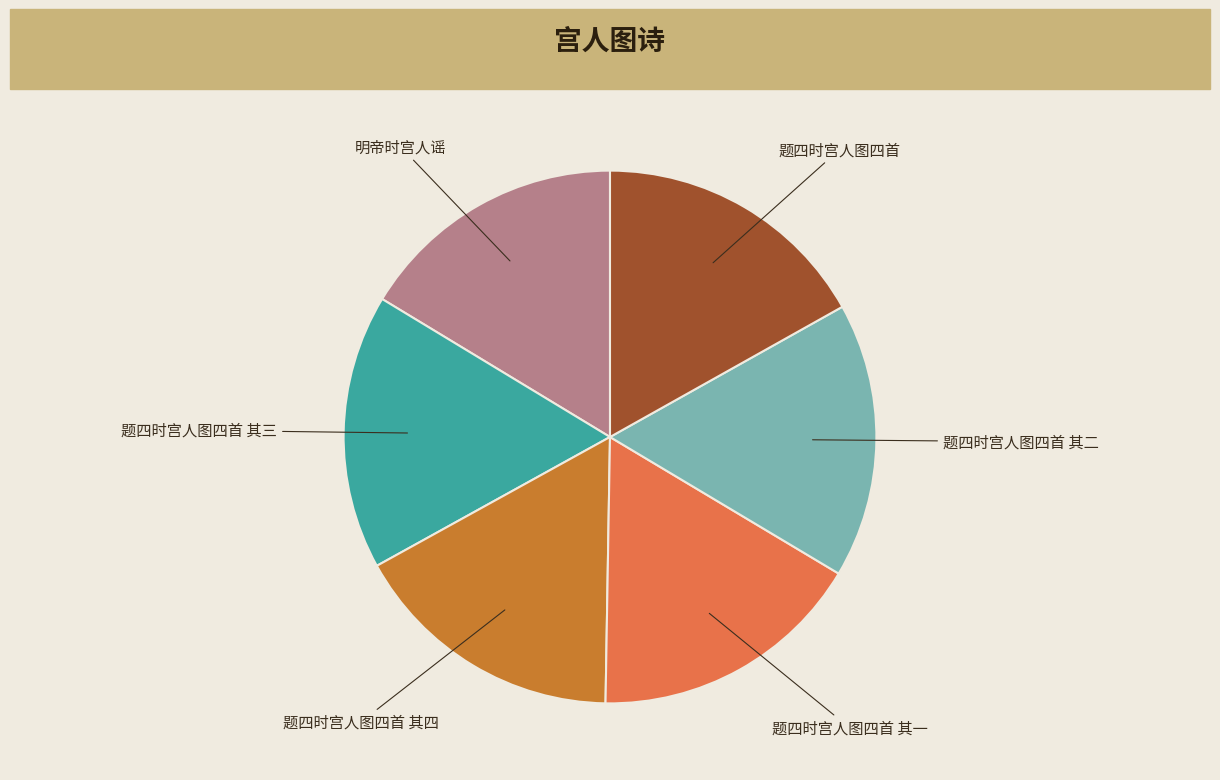

Does any single category account for the majority?

No